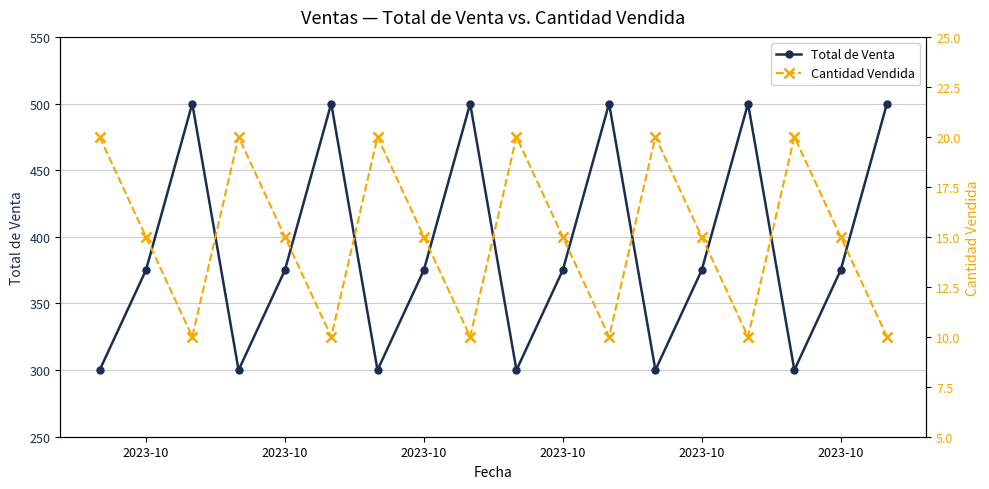

What is the sum of all Total de Venta values?

7050